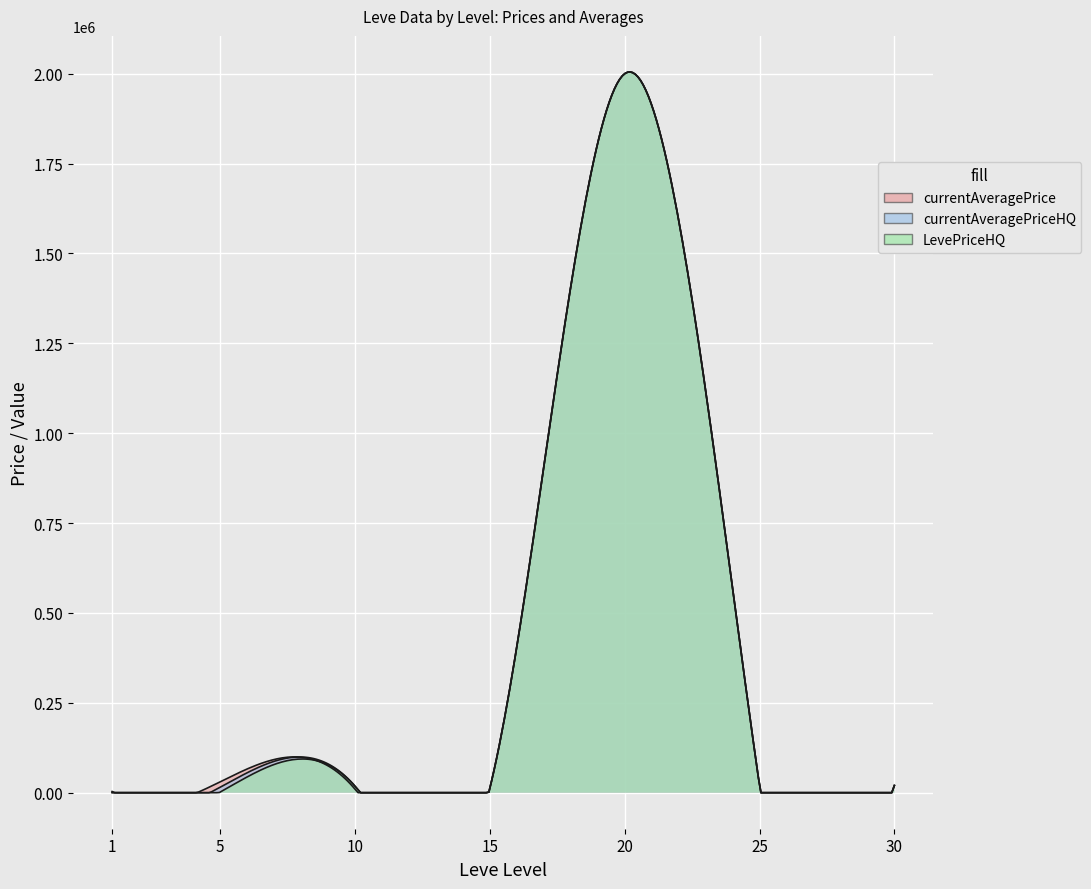

Where is the first local minimum for currentAveragePriceHQ?

15